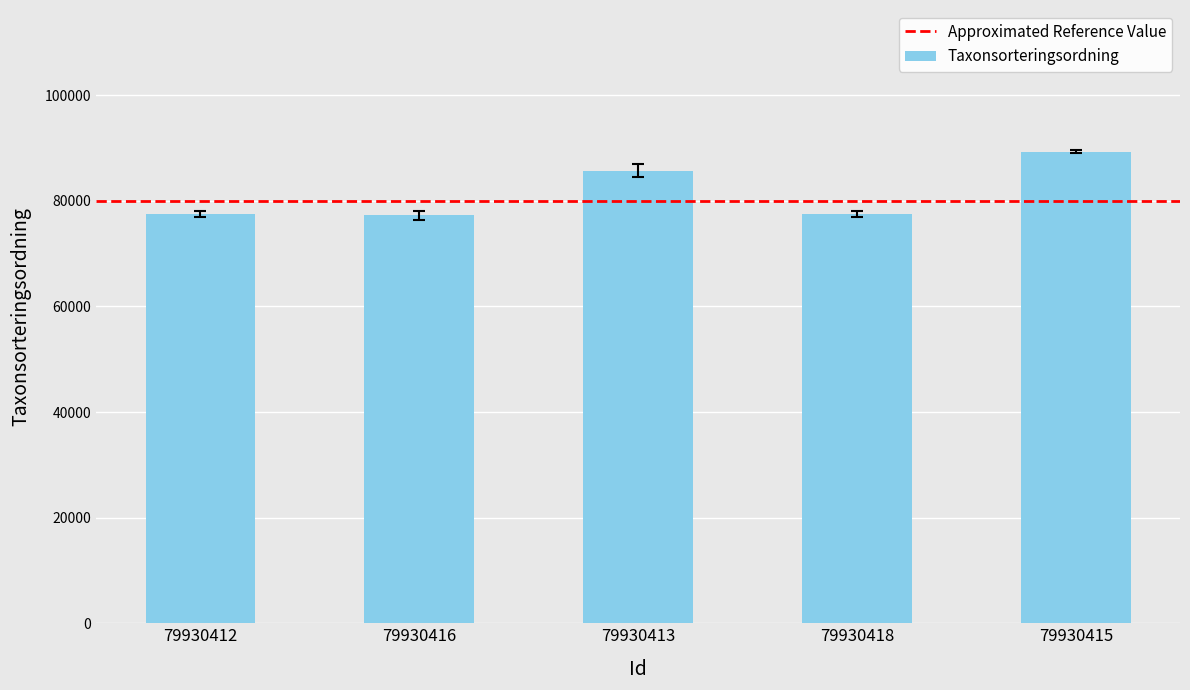

Which label corresponds to the largest value in the chart?

79930415